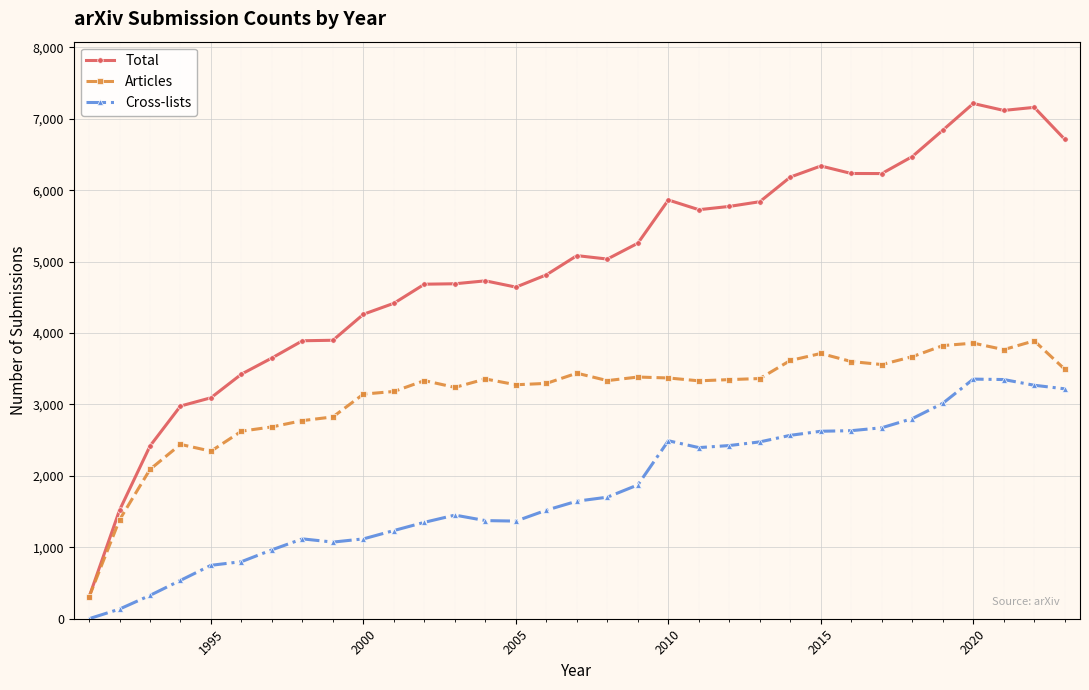

At how many categories does at least one series exceed 4090?

24